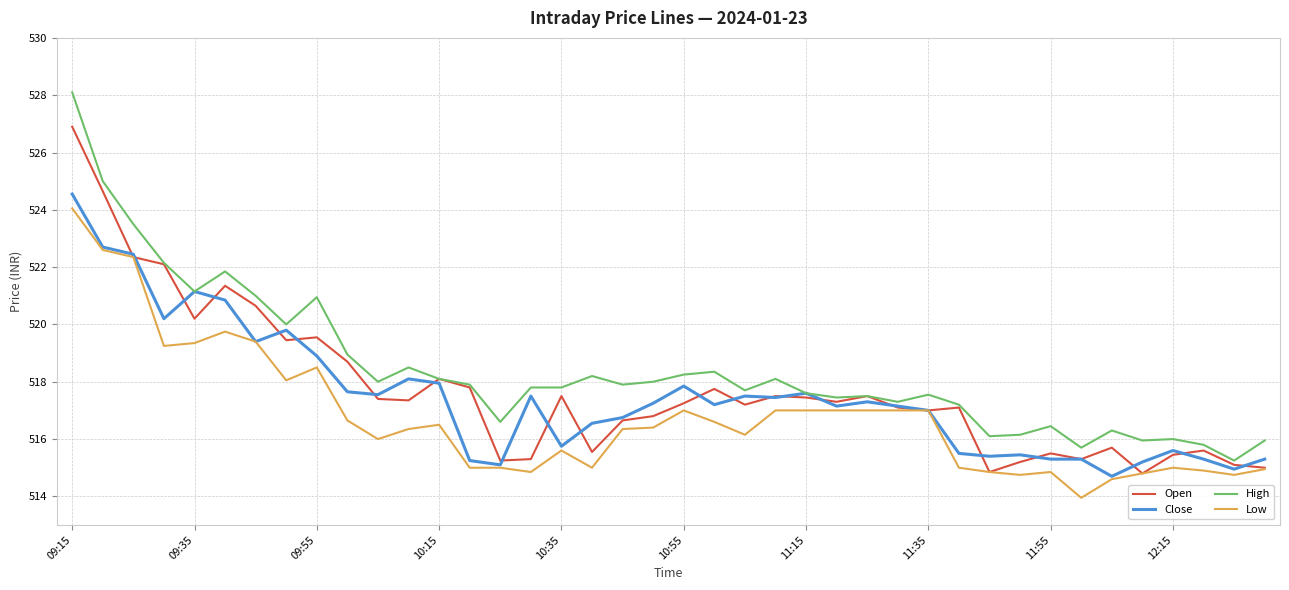

Is this an area chart (filled region under the line)?

No